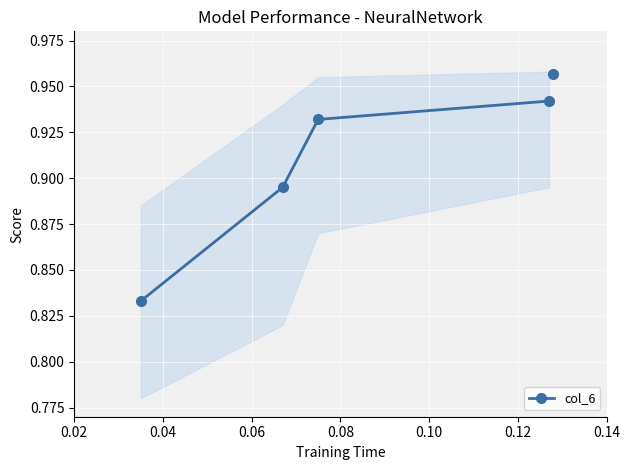

True or false: col_6 has more than 0 points higher than both neighbors.

False